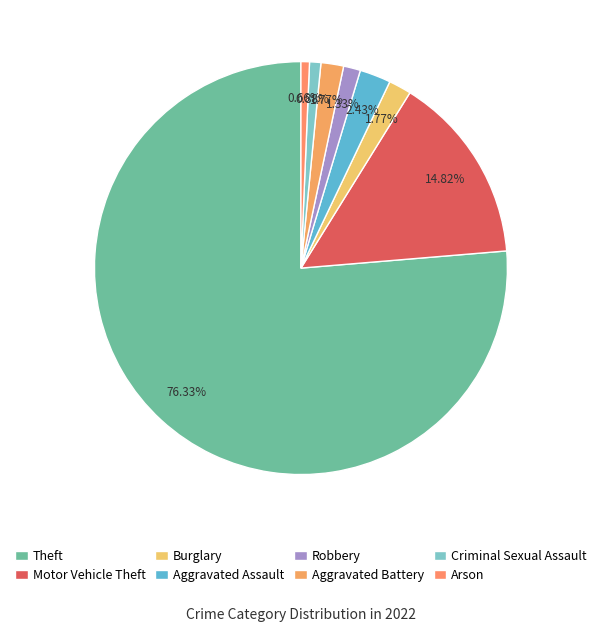

Count the number of slices in the pie.

8